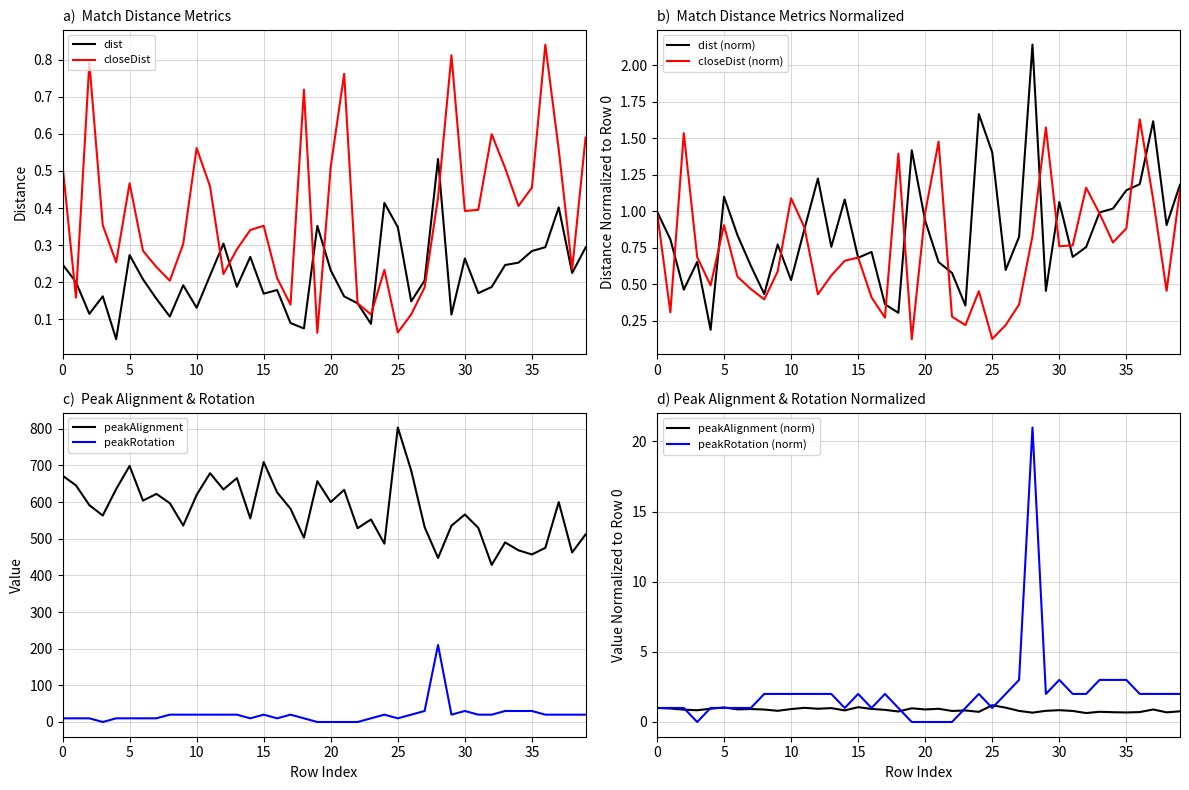

What is the total value across all series at 14?

566.0